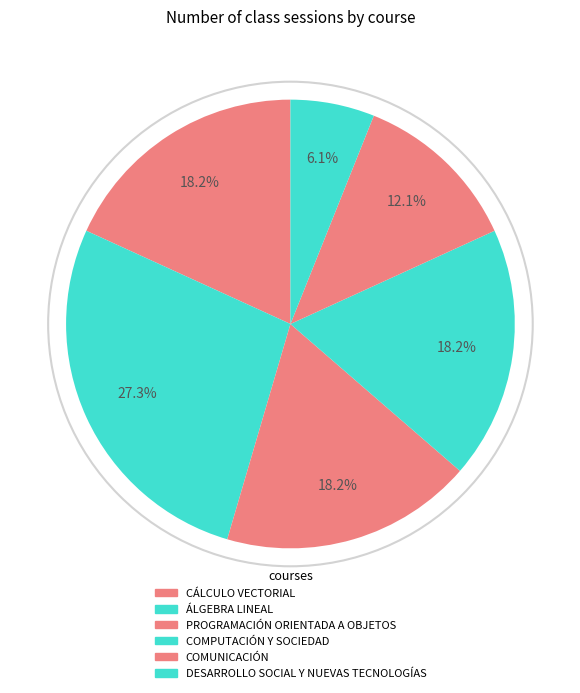

How many segments does this pie chart have?

6